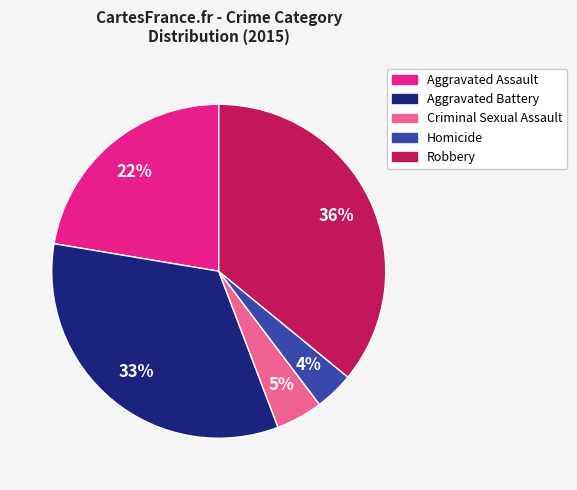

Do Criminal Sexual Assault and Robbery together represent more than half of the pie?

No